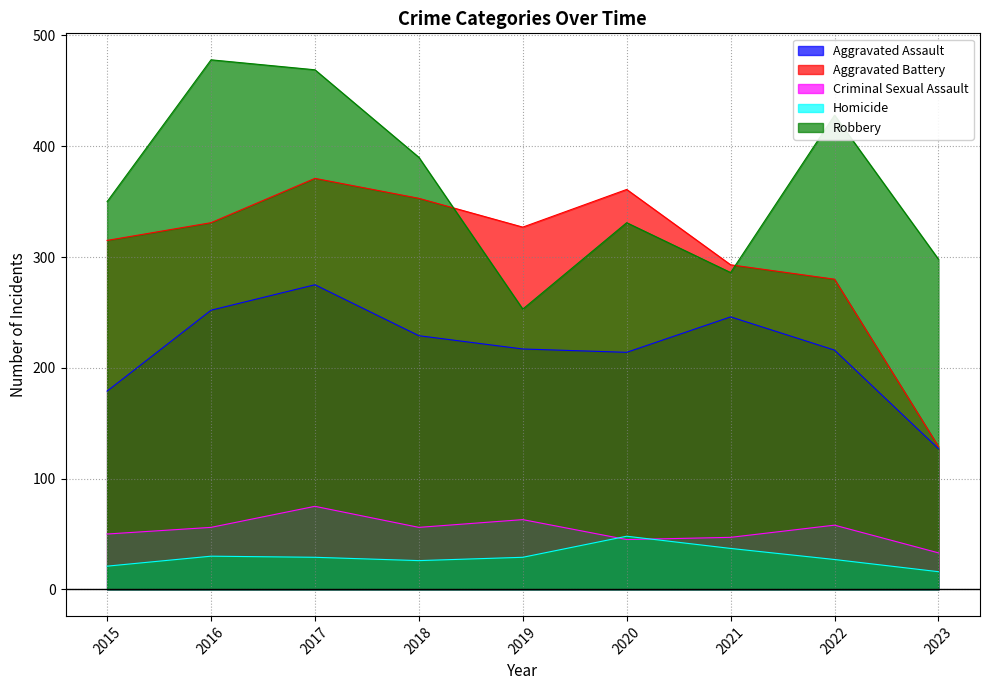

True or false: Robbery has more than 0 points higher than both neighbors.

True